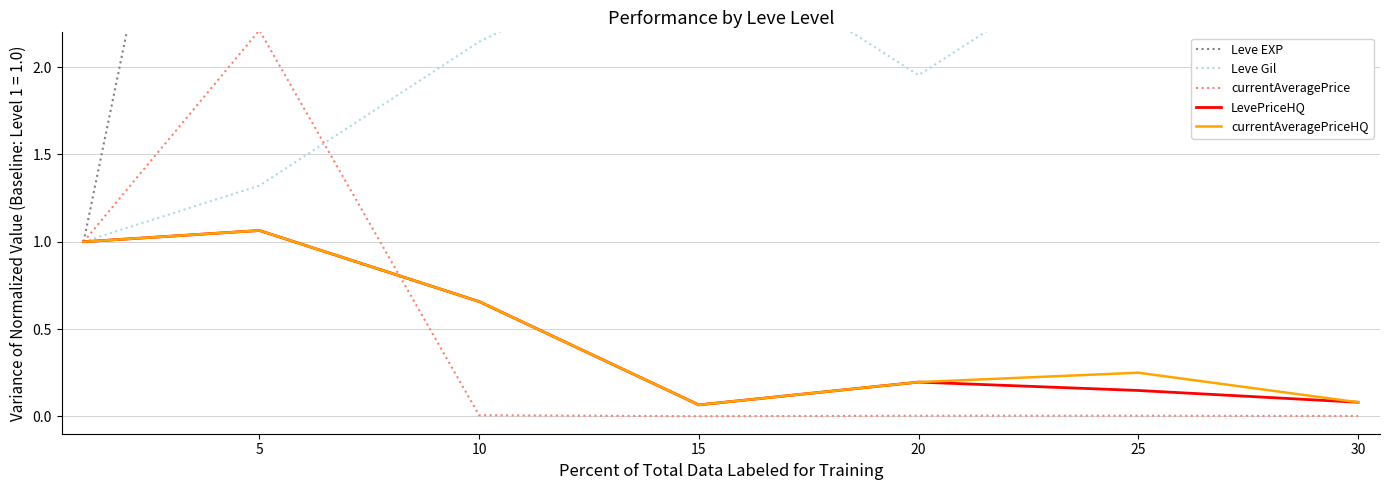

How many intersections are there between currentAveragePriceHQ and currentAveragePrice?

1